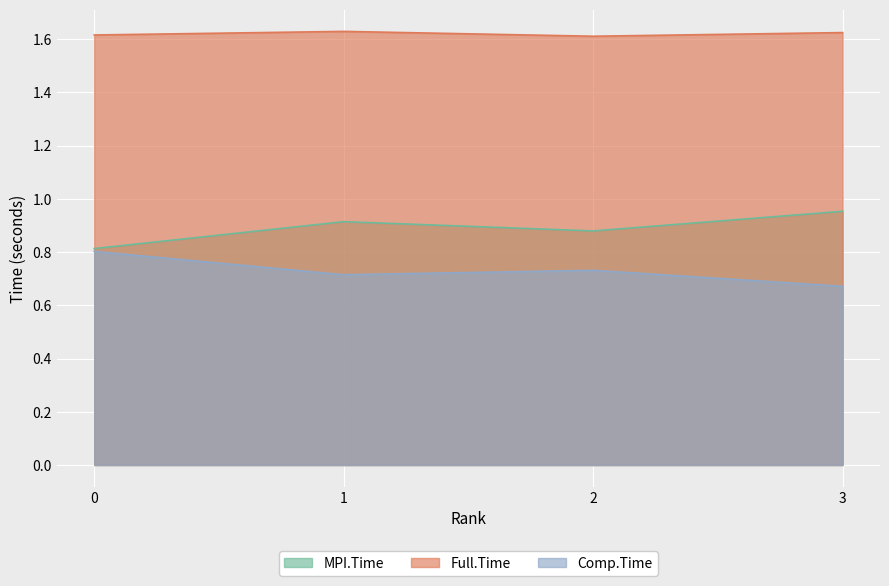

At which category does Full.Time reach its first local valley?

2